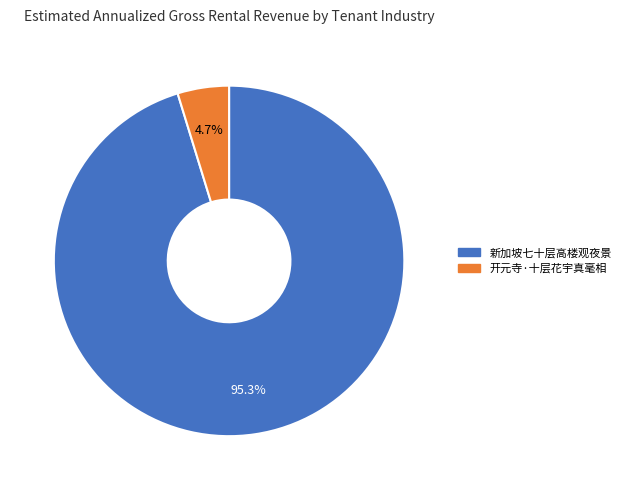

To the nearest percent, what portion does 新加坡七十层高楼观夜景 represent?

95%